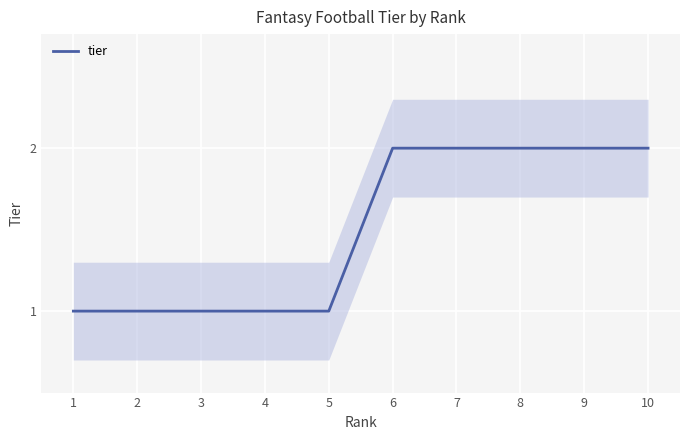

How many lines are shown in the chart?

1